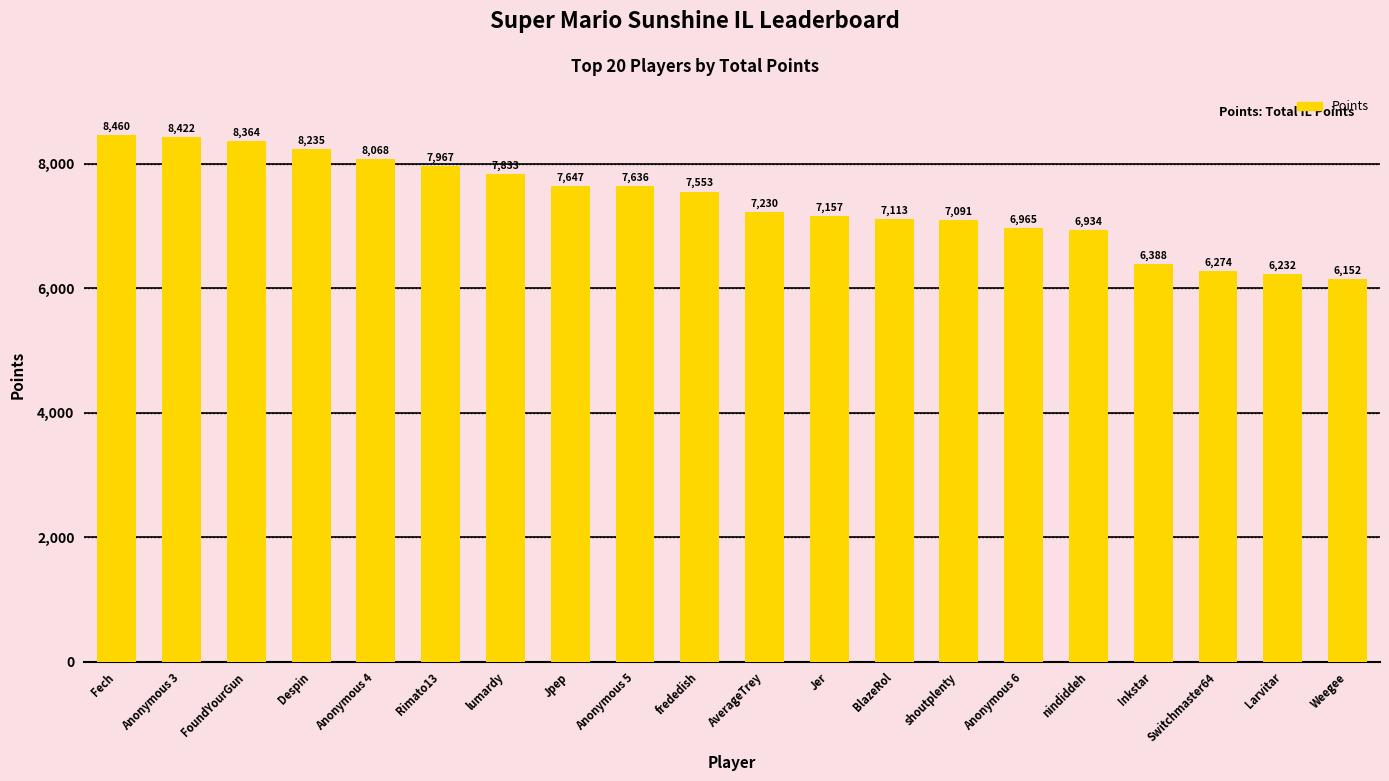

Rank the categories by value from highest to lowest.

Fech, Anonymous 3, FoundYourGun, Despin, Anonymous 4, Rimato13, lumardy, Jpep, Anonymous 5, frededish, AverageTrey, Jer, BlazeRol, shoutplenty, Anonymous 6, nindiddeh, Inkstar, Switchmaster64, Larvitar, Weegee